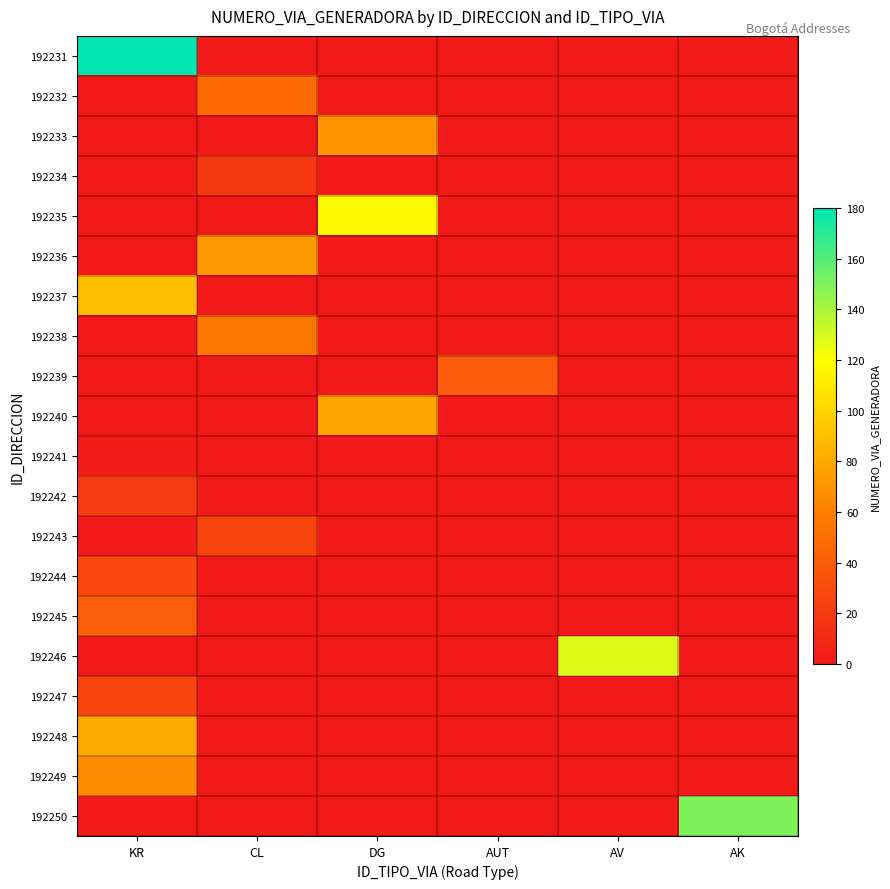

What is the spread (max minus min) of values at KR?

180